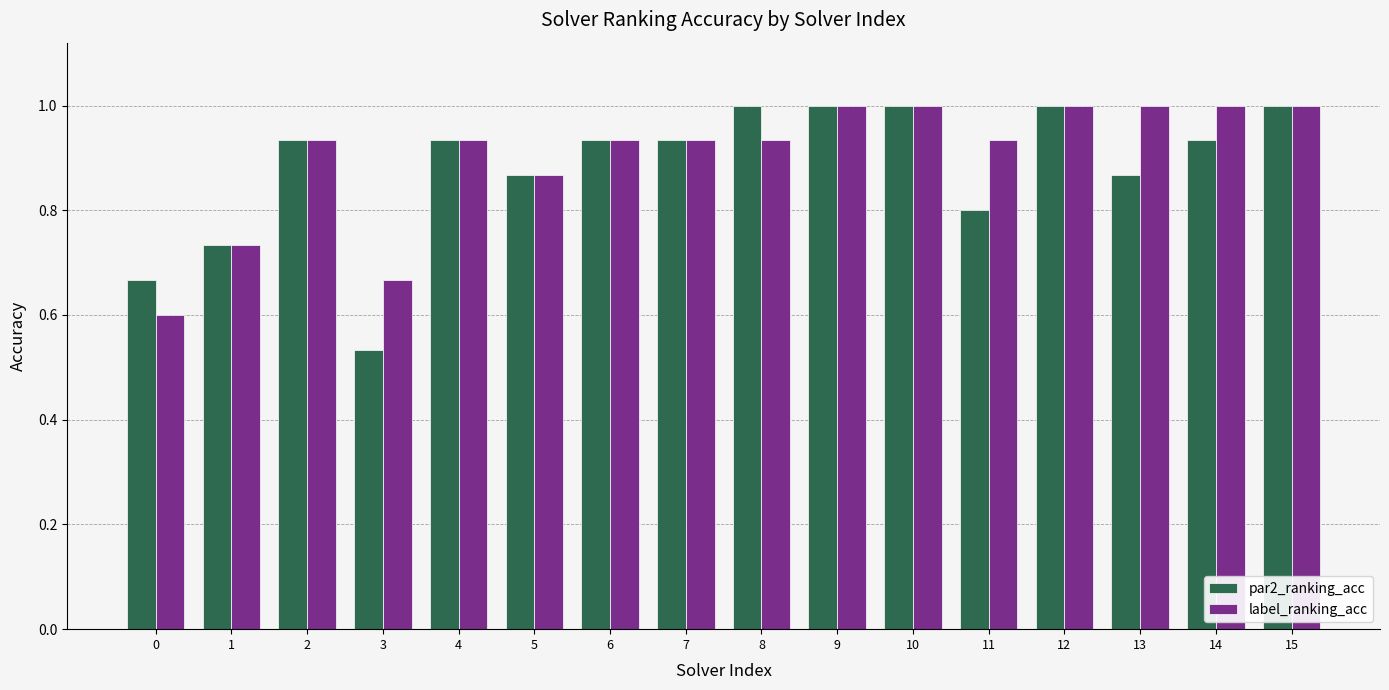

What is the difference between the second highest and second lowest values in the par2_ranking_acc series?

0.3